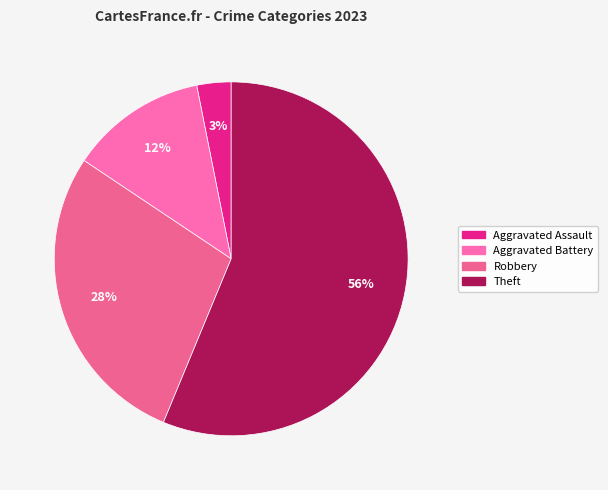

Is there any slice that represents more than half of the pie?

Yes